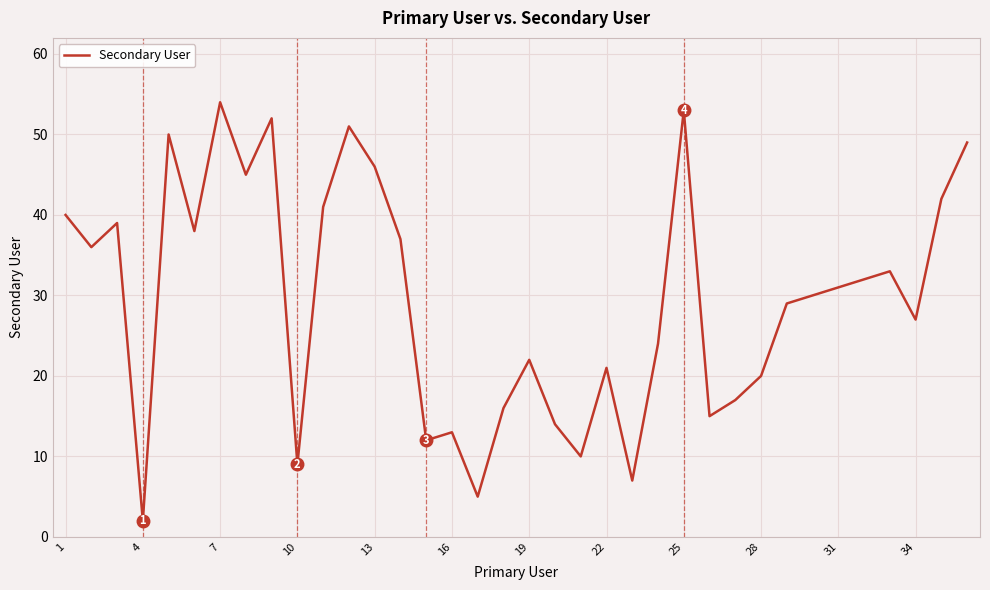

What is the maximum value shown in the chart?

54